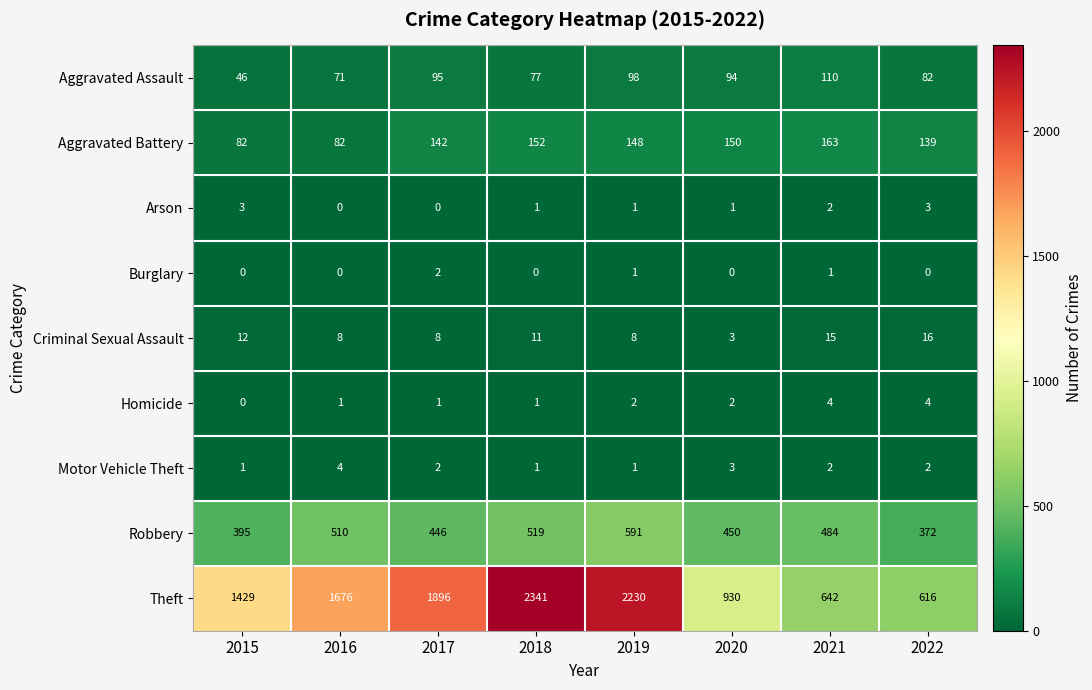

List the labels in order of Robbery value, largest first.

2019, 2018, 2016, 2021, 2020, 2017, 2015, 2022